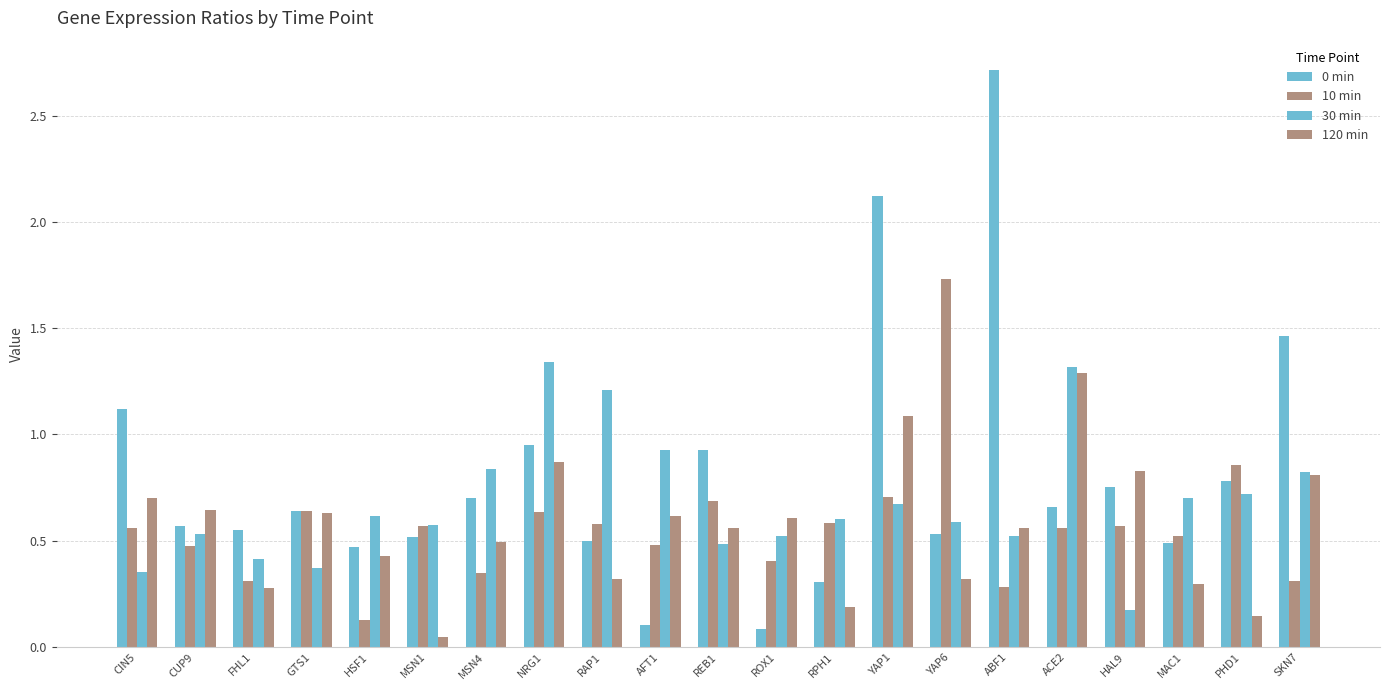

What is the difference between the highest and lowest values at MAC1?

0.4